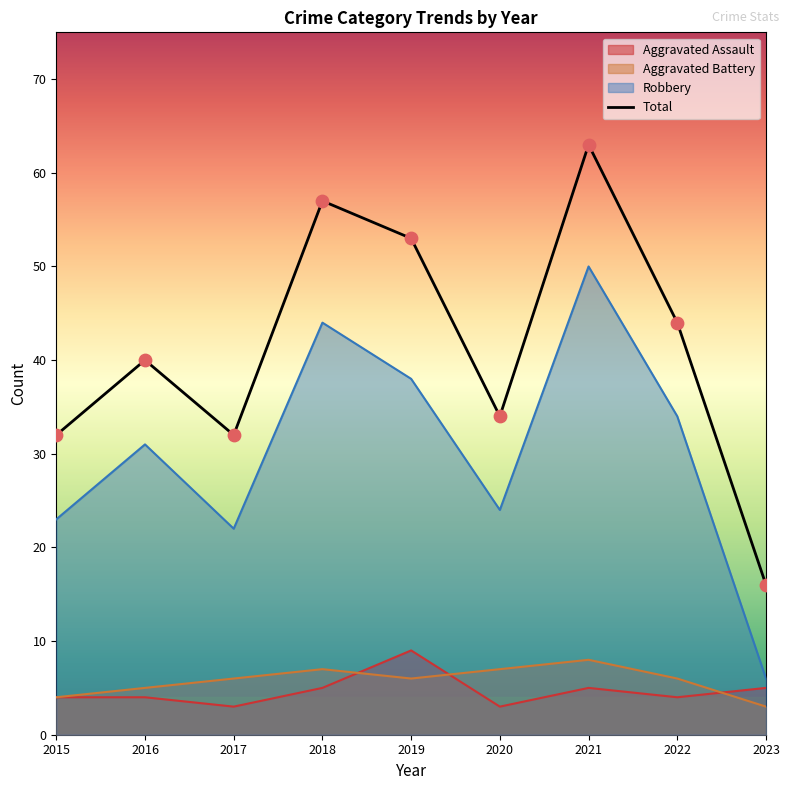

What is the change in value from 2016 to 2020?

-6